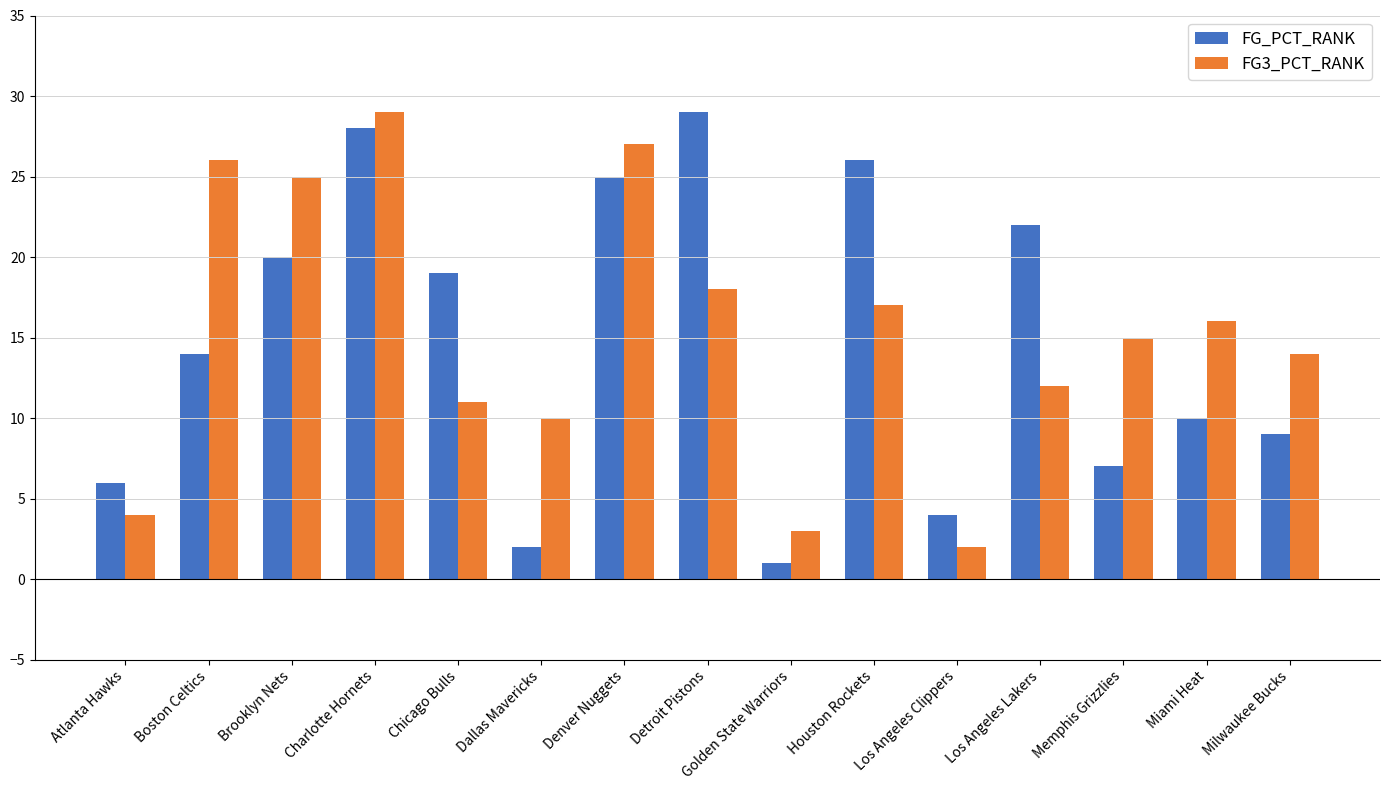

What are all the series names shown in the legend?

FG_PCT_RANK, FG3_PCT_RANK